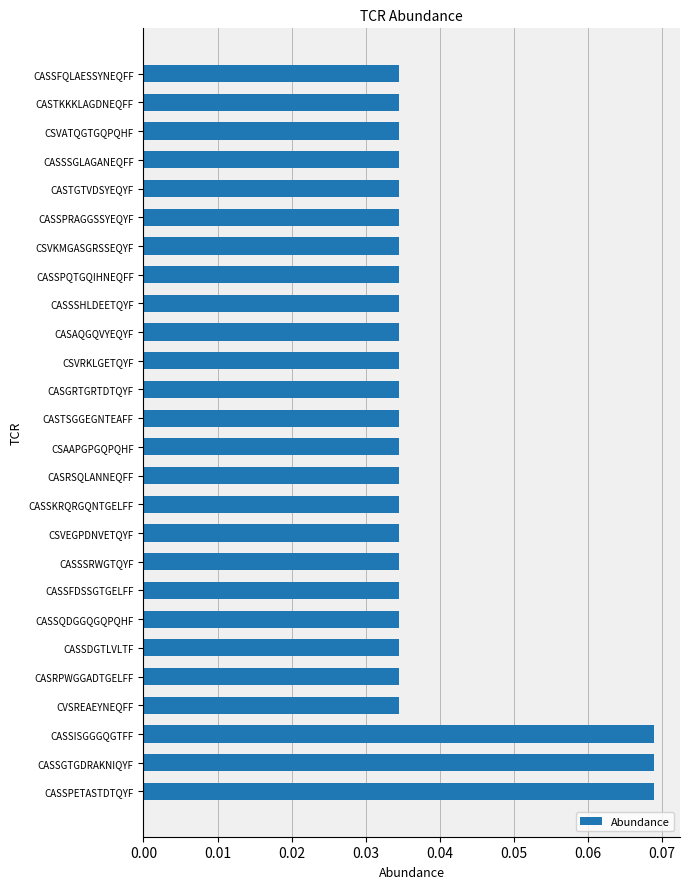

The chart shows a value of 0.1 at CSVATQGTGQPQHF. True or false?

False